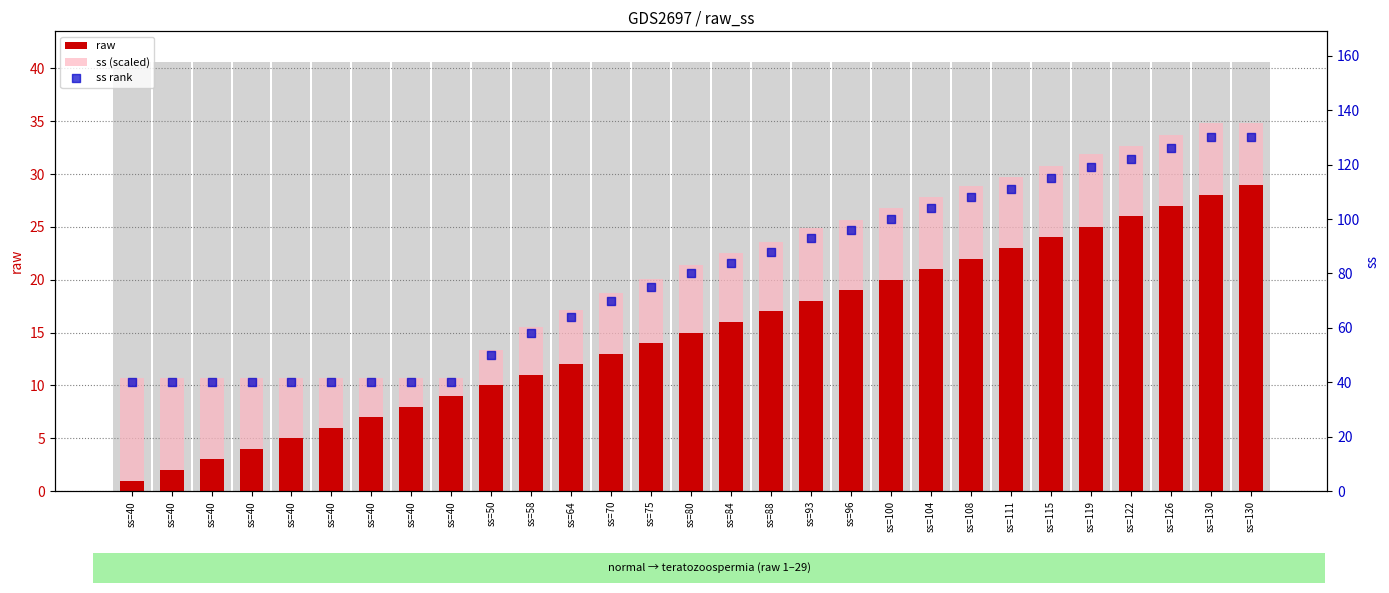

At which category is the sum across all series the highest?

ss=130